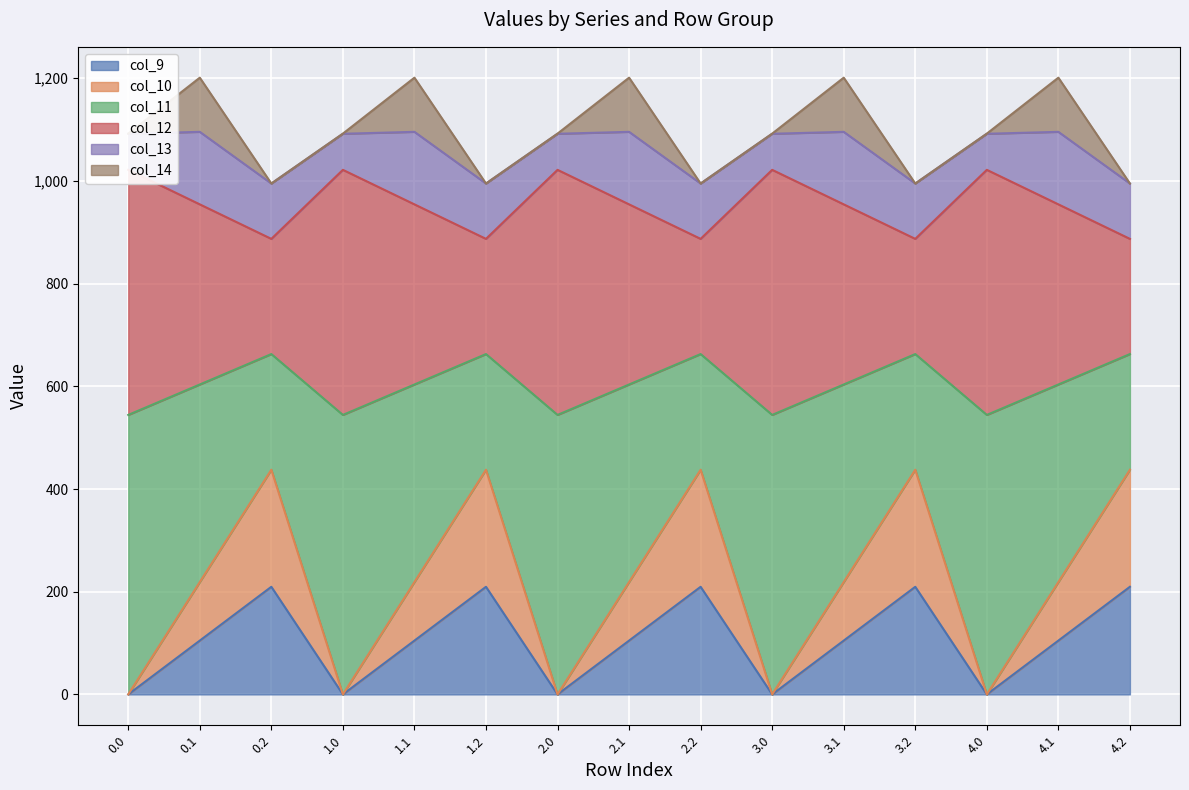

What is the highest value of the col_9 series?

209.6